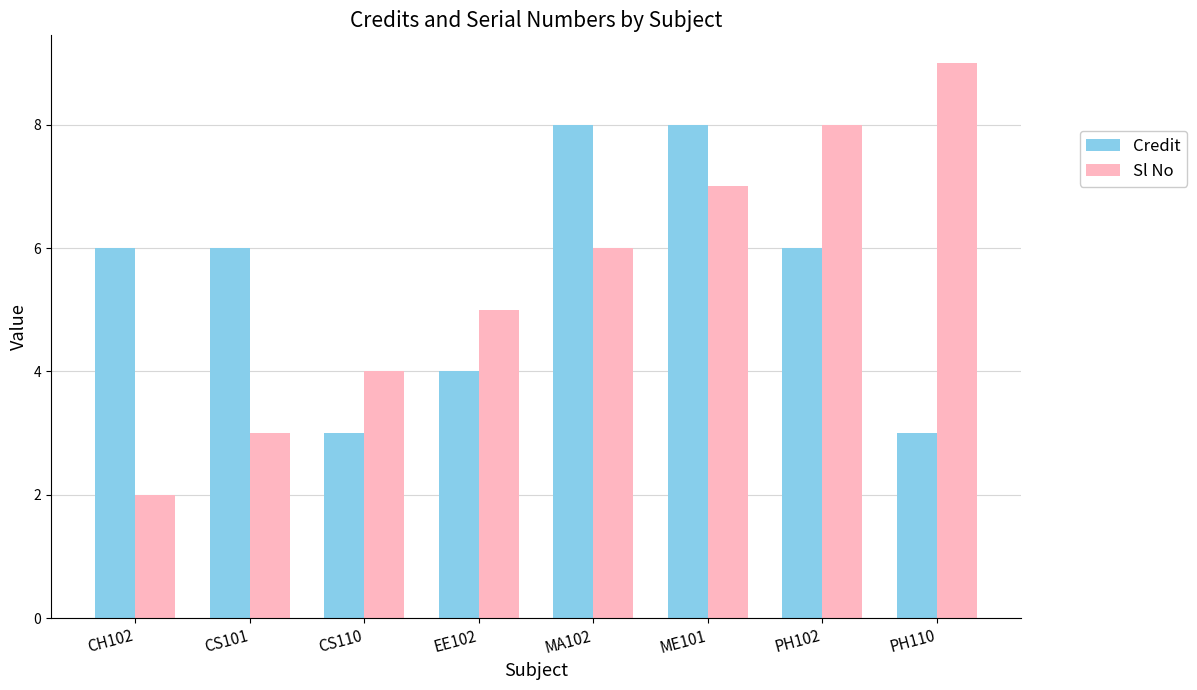

What is the average value of the Sl No series?

6